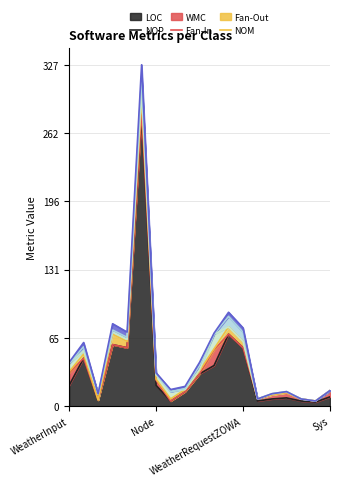

Is the value of Fan-In at WeatherRequestZOWA greater than the value of LOC at Wind?

No